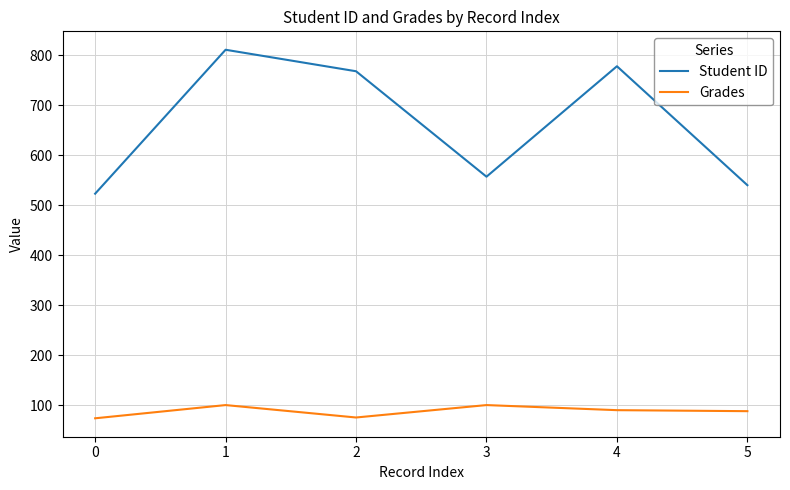

Which series changed the most between 1 and 2?

Student ID